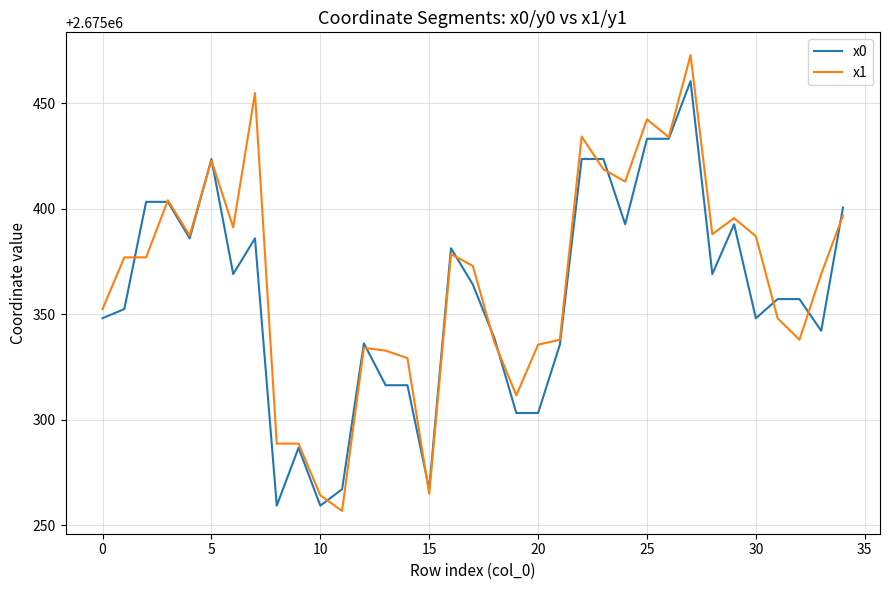

What is the highest value of the x1 series?

2675472.8